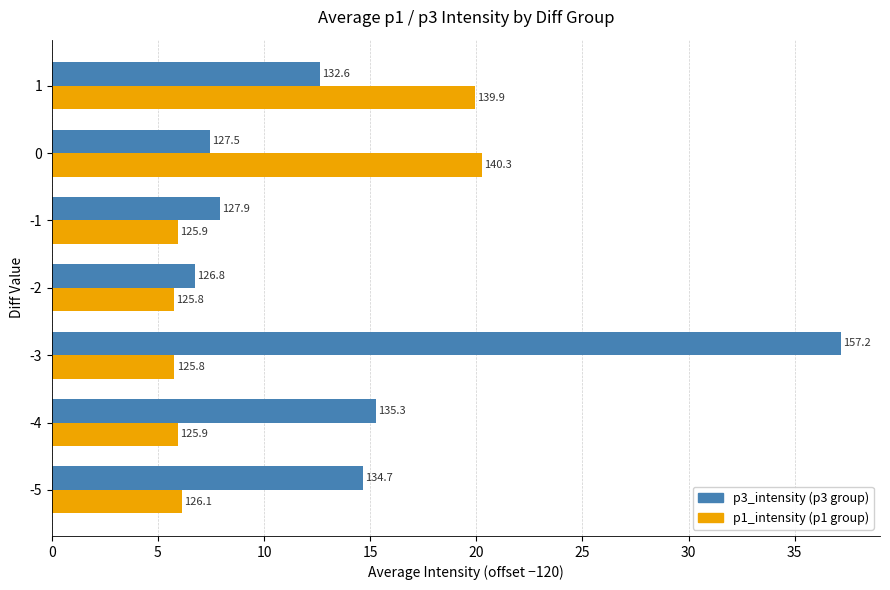

What are all the series names shown in the legend?

p3_intensity (p3 group), p1_intensity (p1 group)